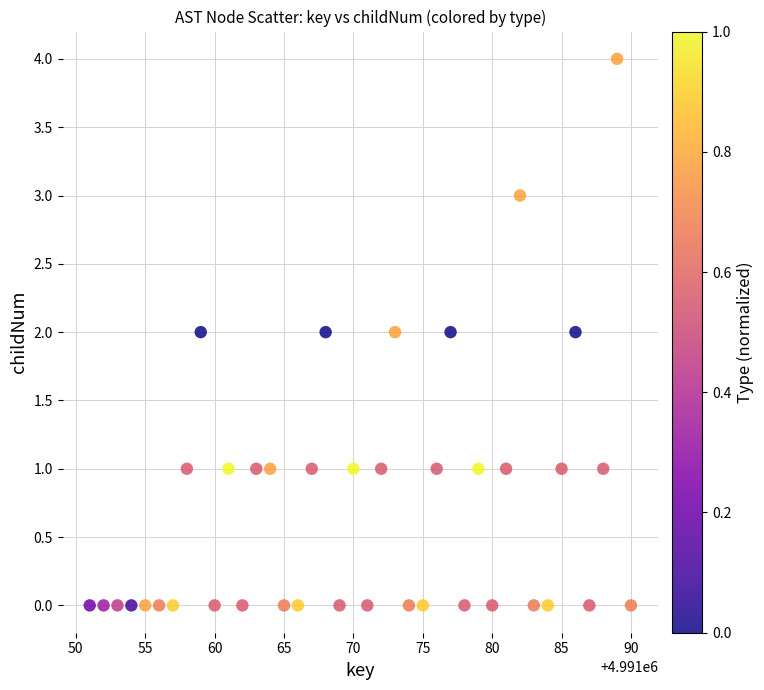

What is the range of Y values (max minus min)?

4